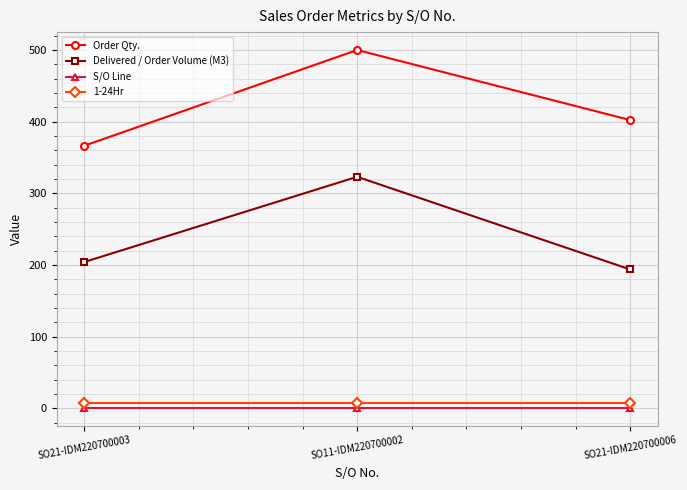

What is the label of the 3rd point from the left?

SO21-IDM220700006